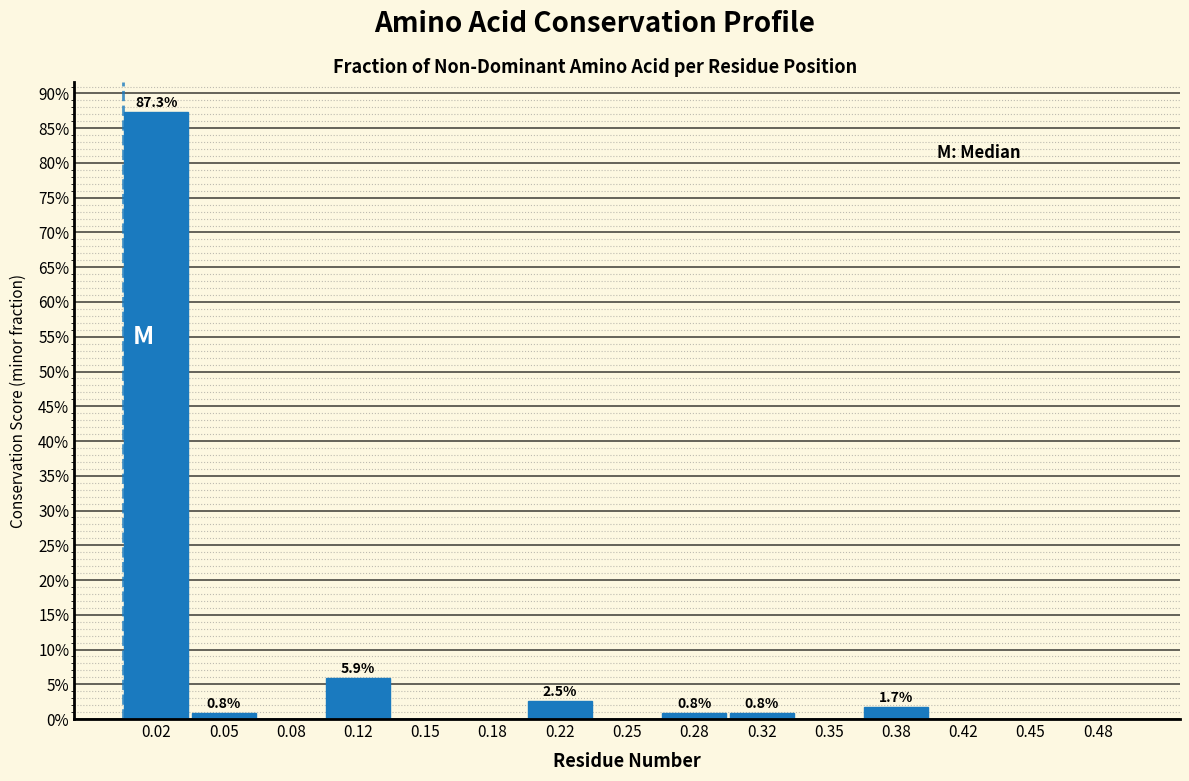

Over which range of the x-axis is the bar tallest?

0.000 to 0.035